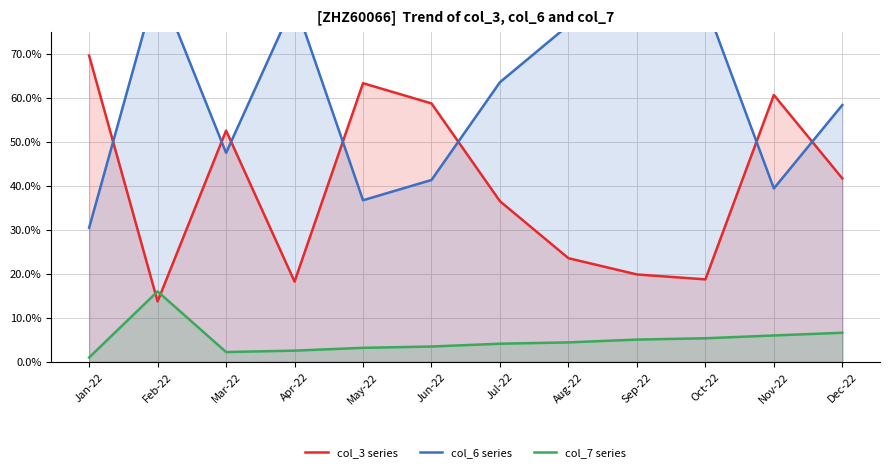

What is the difference between the second highest and second lowest values in the col_3 series series?

45.1